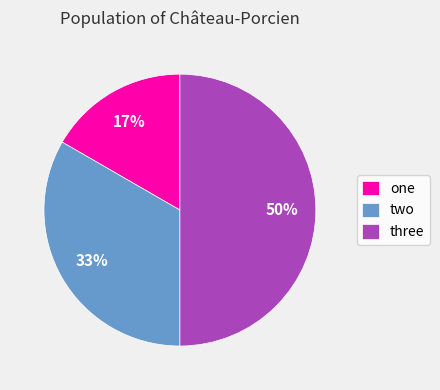

What percentage is the two slice, to the nearest percent?

33%